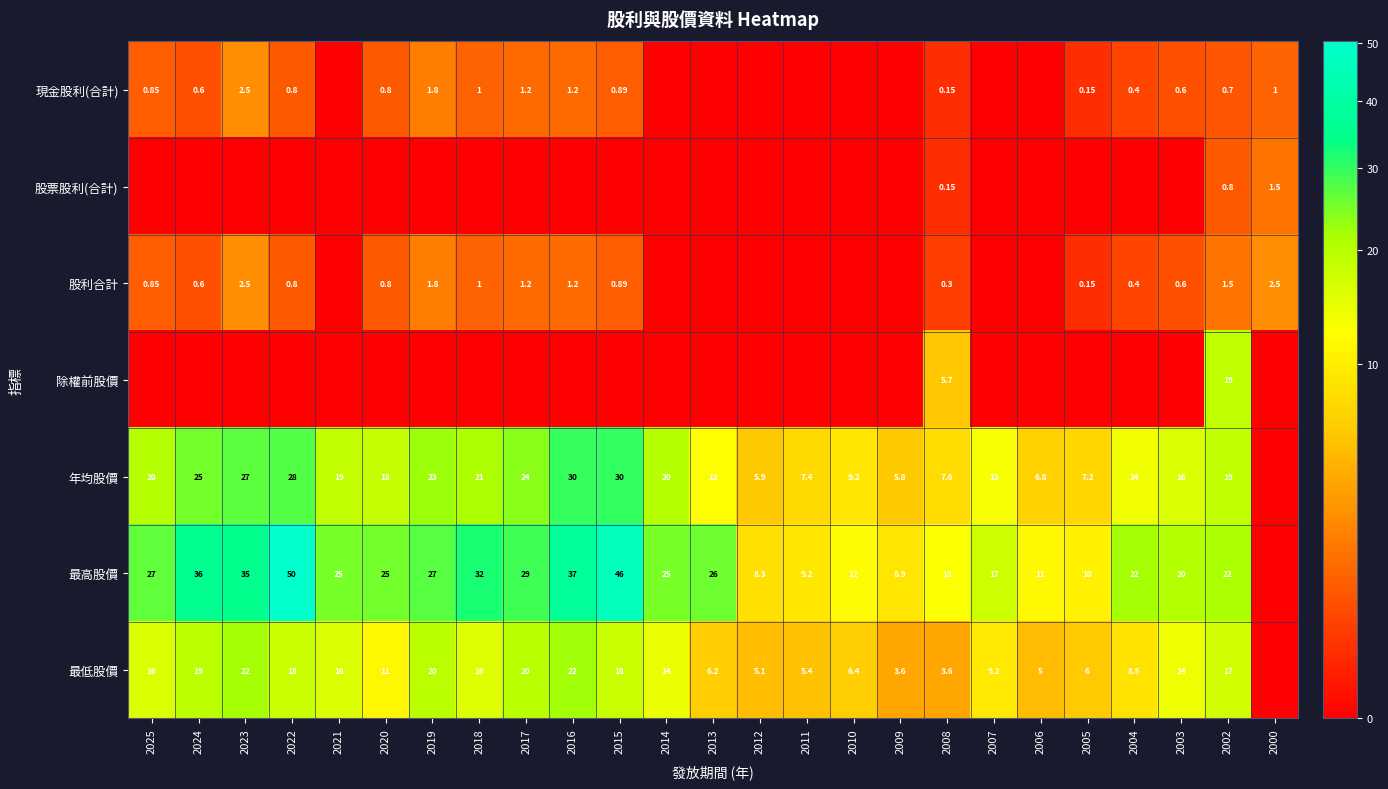

What is the highest value of the 最高股價 series?

50.3